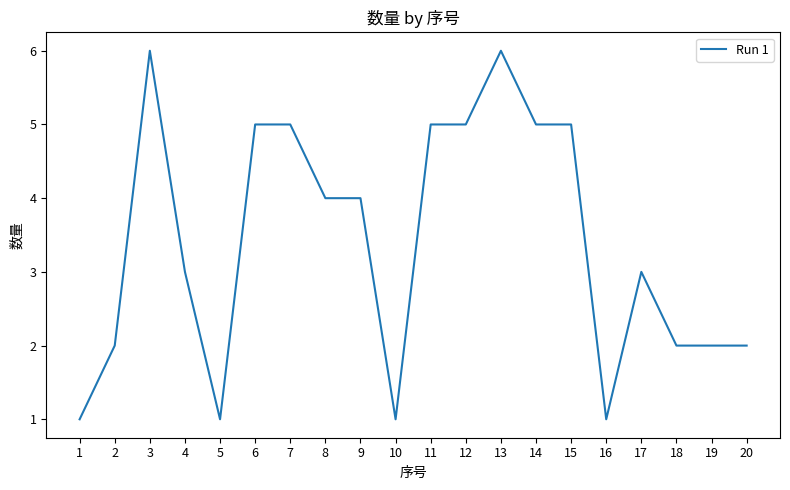

What is the change in value from 14 to 18?

-3